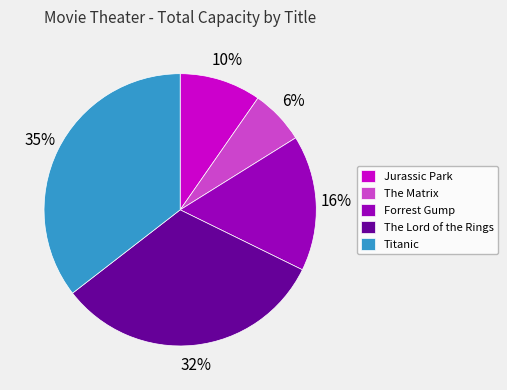

How many slices are in this pie chart?

5